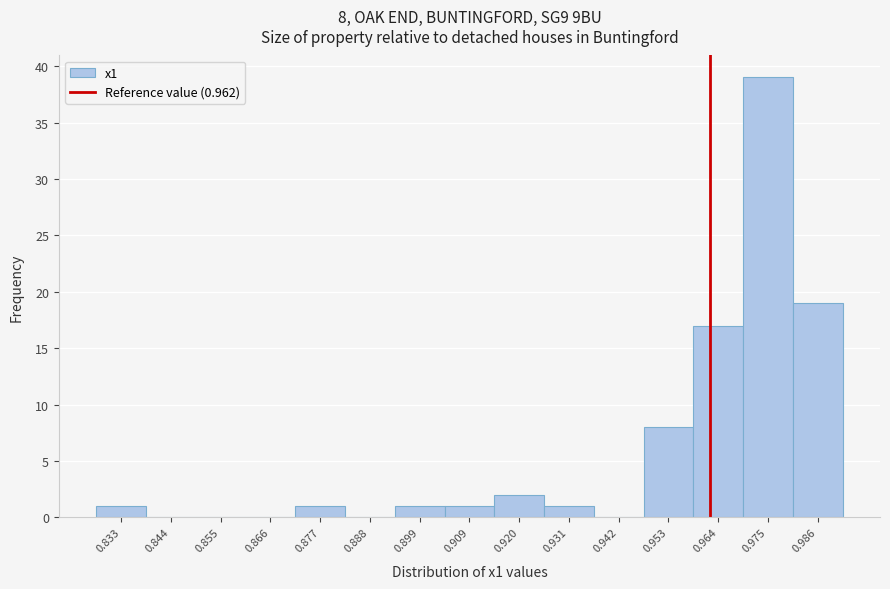

Over which range of the x-axis is the bar tallest?

0.970 to 0.980